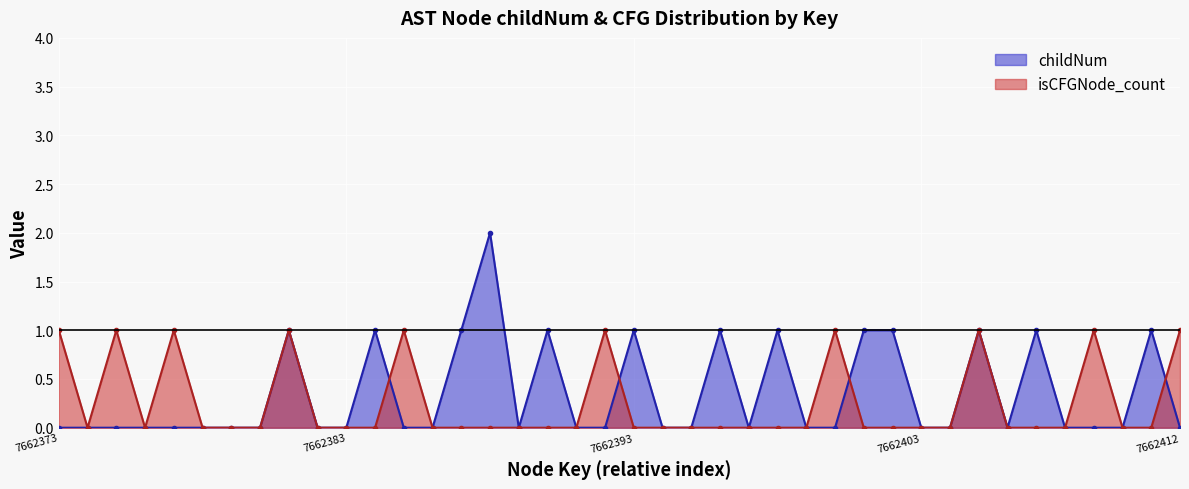

How many distinct data groups are displayed?

2